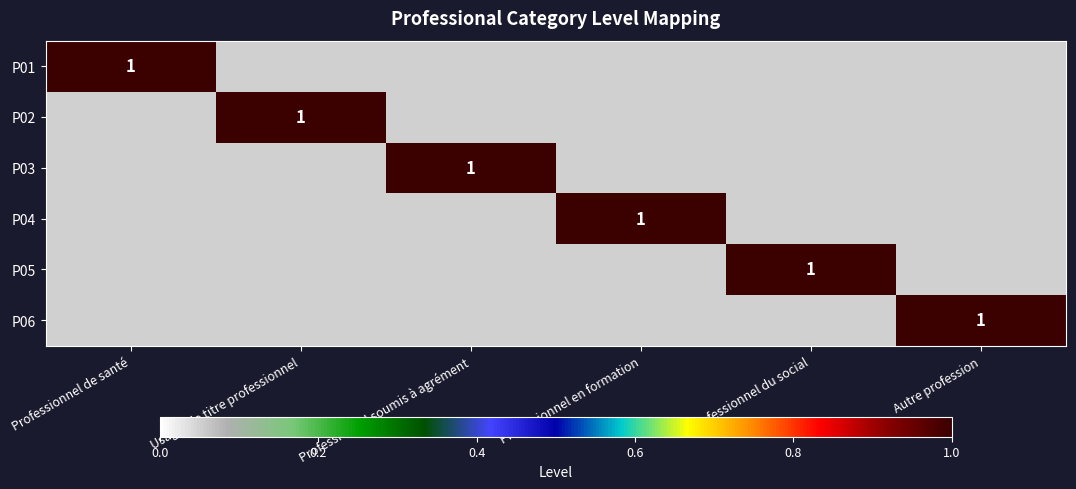

True or false: P03 has a value of 1 at Professionnel soumis à agrément.

True